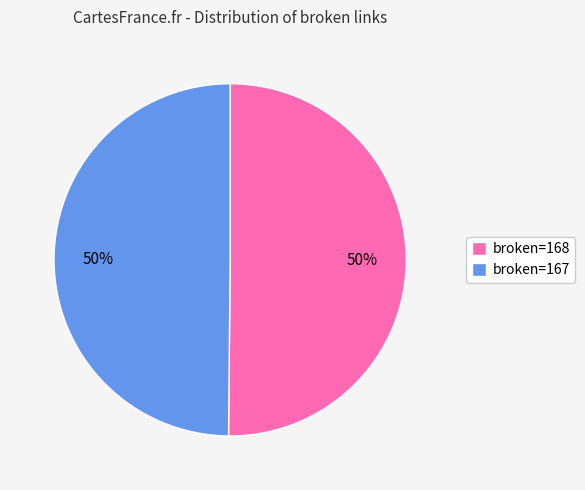

To the nearest percent, what is the combined percentage of broken=168 and broken=167?

100%